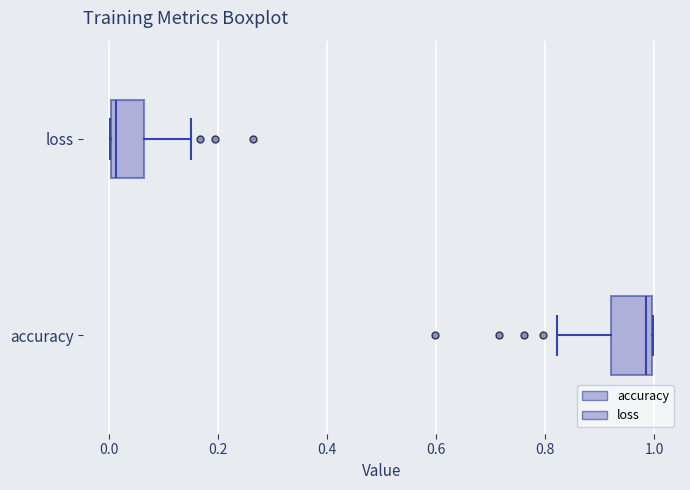

Reading bottom to top, transcribe this box plot: for each box, give where its median line is, the range the box spans, and where its two whiskers end, as read against the x-axis. The values are not printed on the chart, so give them approximately, as read against the axis.

accuracy: median 0.98, box 0.92 to 1.00, whiskers 0.82 to 1.00
loss: median 0.02, box 0.00 to 0.06, whiskers 0.00 to 0.14